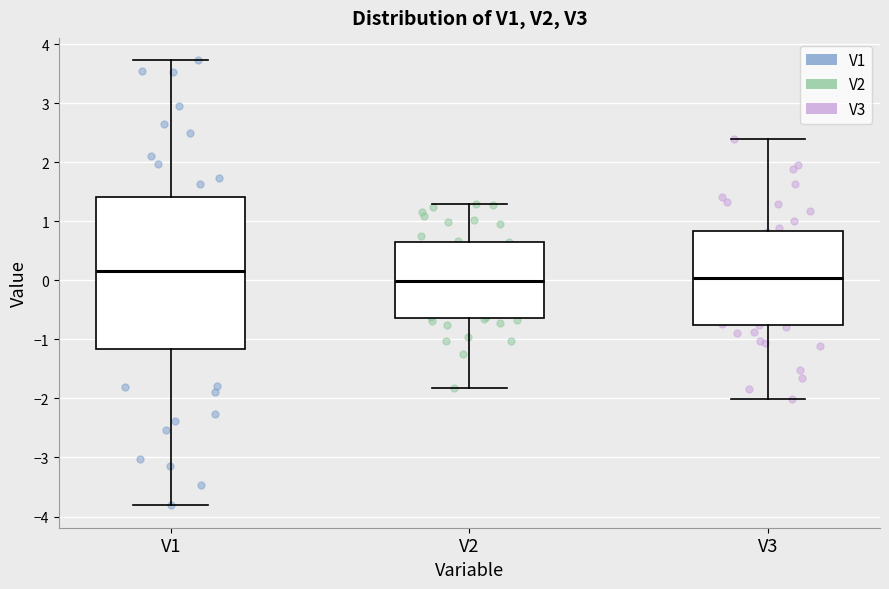

Reading left to right, read every box against the y-axis: the position of its median line, the range the box covers, and the ends of its whiskers. The values are not printed on the chart, so give them approximately, as read against the axis.

V1: median 0.2, box -1.2 to 1.4, whiskers -3.8 to 3.7
V2: median 0.0, box -0.6 to 0.6, whiskers -1.8 to 1.3
V3: median 0.0, box -0.8 to 0.8, whiskers -2.0 to 2.4